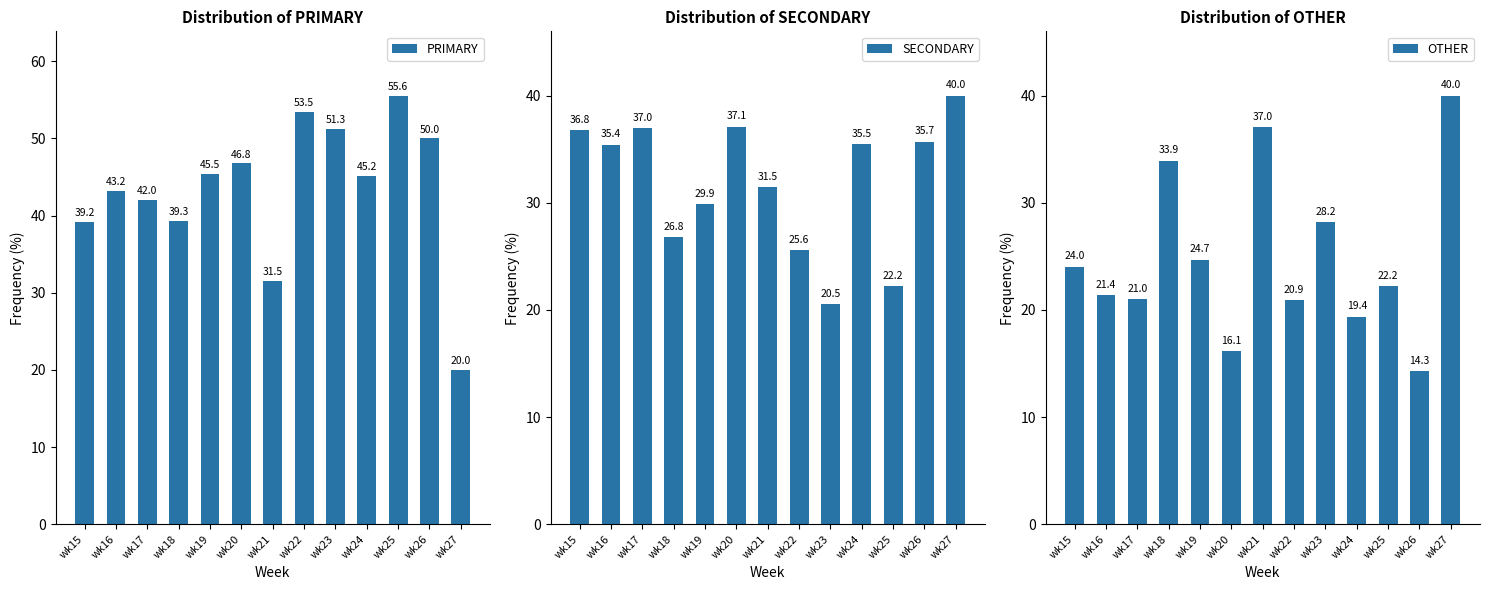

Where is OTHER nearest to the value 27?

wk23